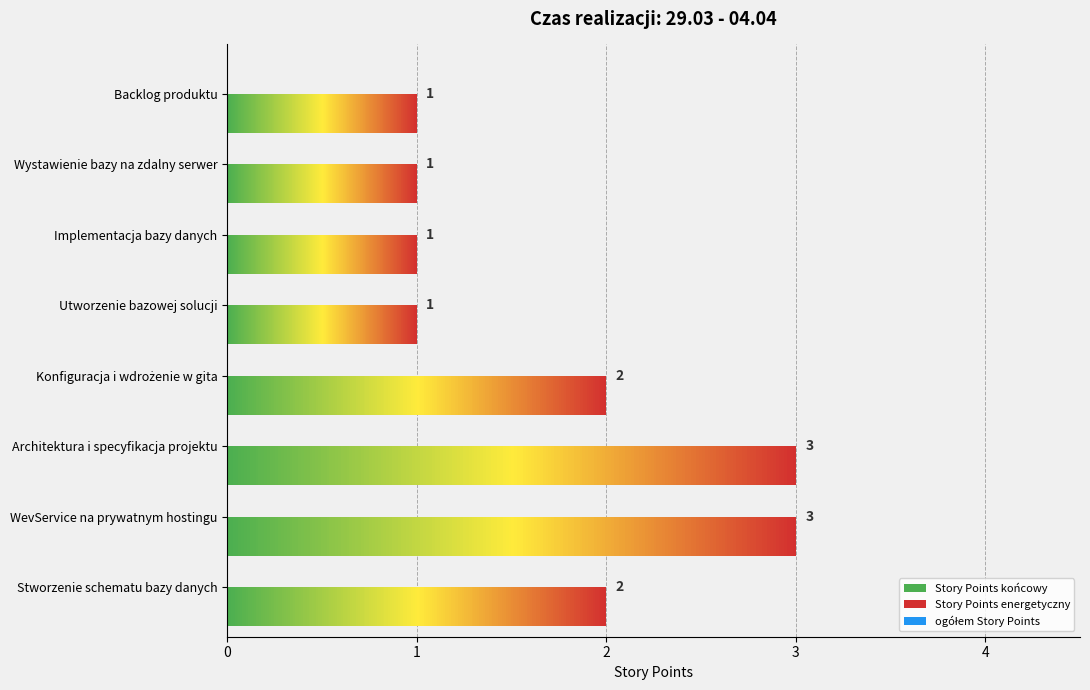

List the labels in order of value, smallest first.

Utworzenie bazowej solucji, Implementacja bazy danych, Wystawienie bazy na zdalny serwer, Backlog produktu, Stworzenie schematu bazy danych, Konfiguracja i wdrożenie w gita, WevService na prywatnym hostingu, Architektura i specyfikacja projektu